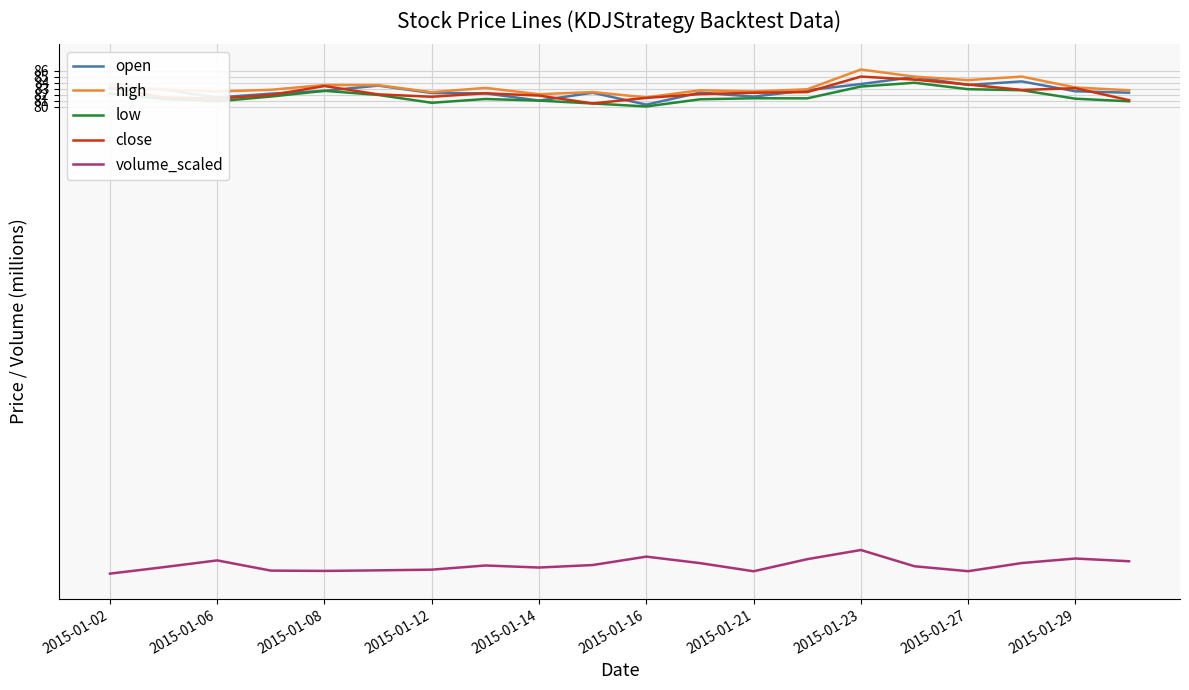

True or false: volume_scaled and close cross at least once.

False